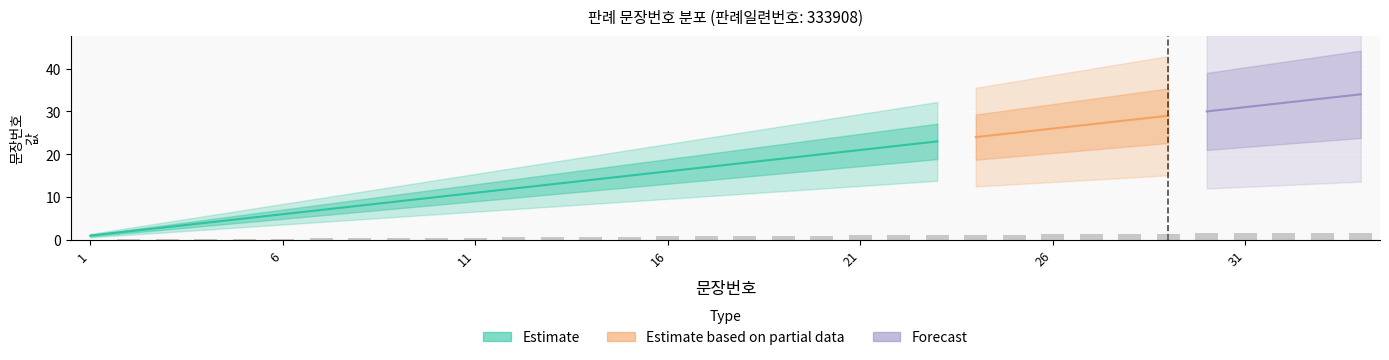

The value at 13 is 0.7. True or false?

True